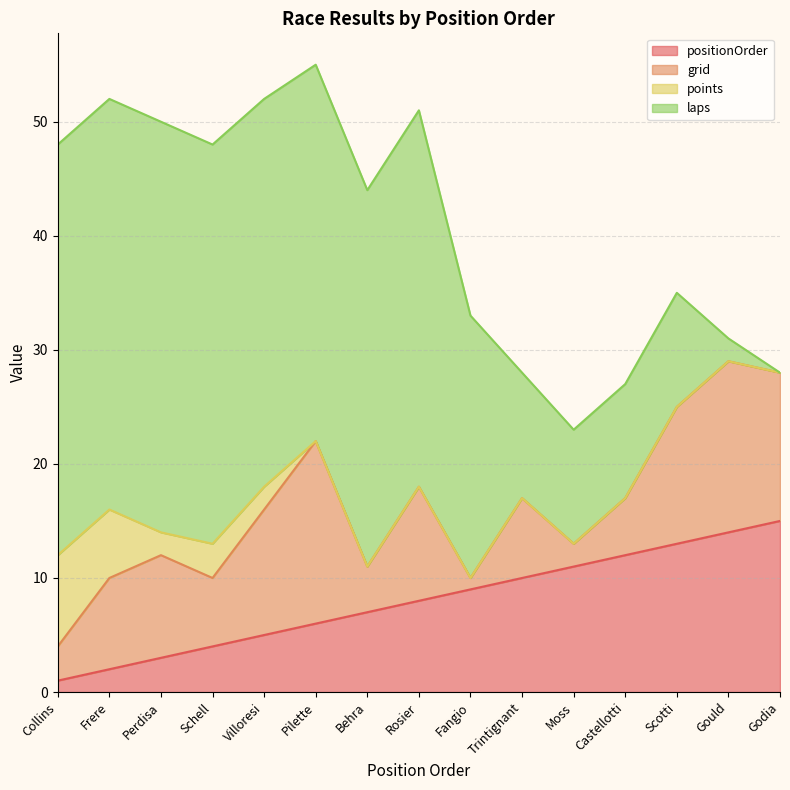

What is the maximum value for positionOrder?

15